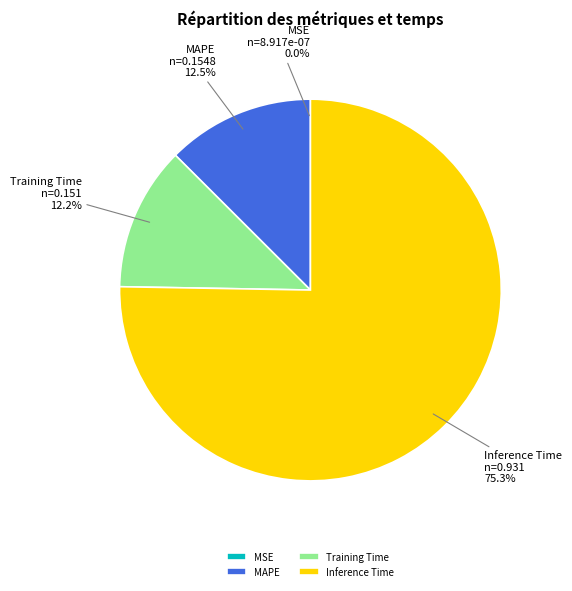

To the nearest percent, what is the difference between the Inference Time and Training Time slice percentages?

63%